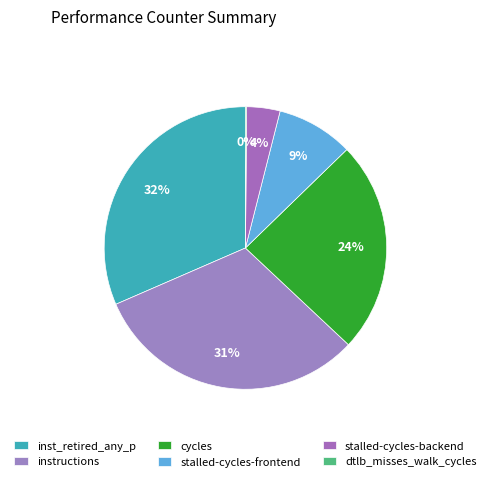

Is it true that dtlb_misses_walk_cycles is 0% of the pie?

True